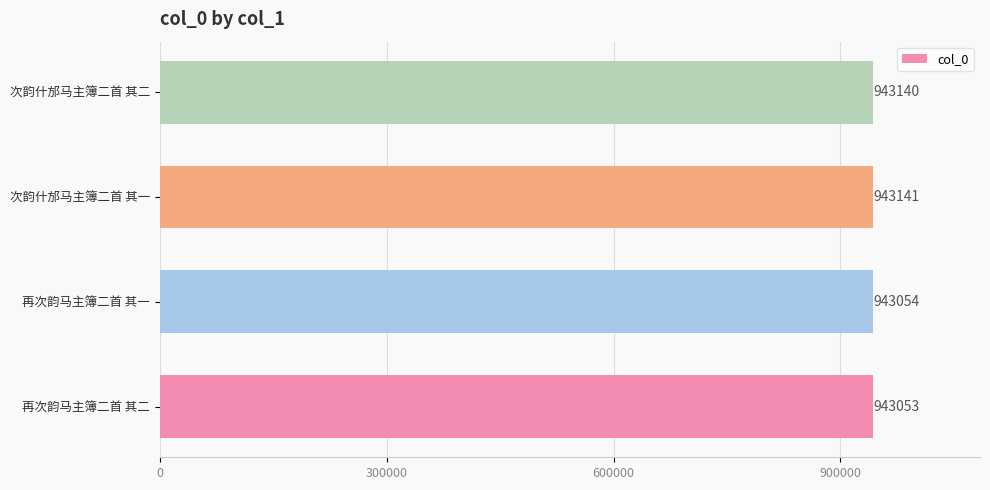

The value at 再次韵马主簿二首 其二 is 540287. True or false?

False